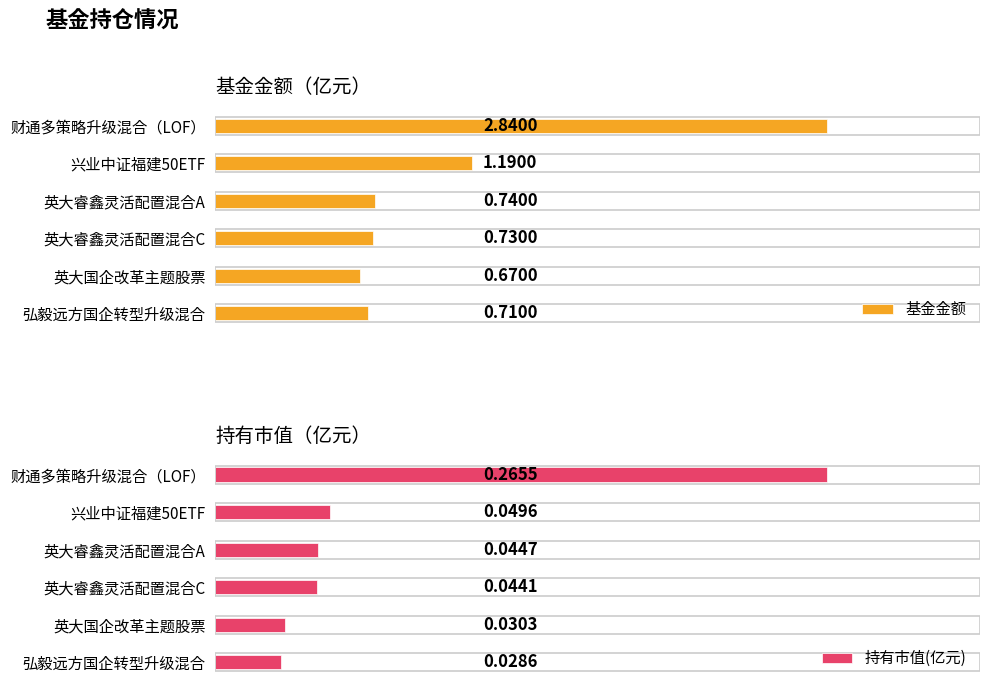

Reading left to right, extract all data points from this chart.

基金金额: 2.8	1.2	0.7	0.7	0.7	0.7
持有市值(亿元): 0.3	0.0	0.0	0.0	0.0	0.0